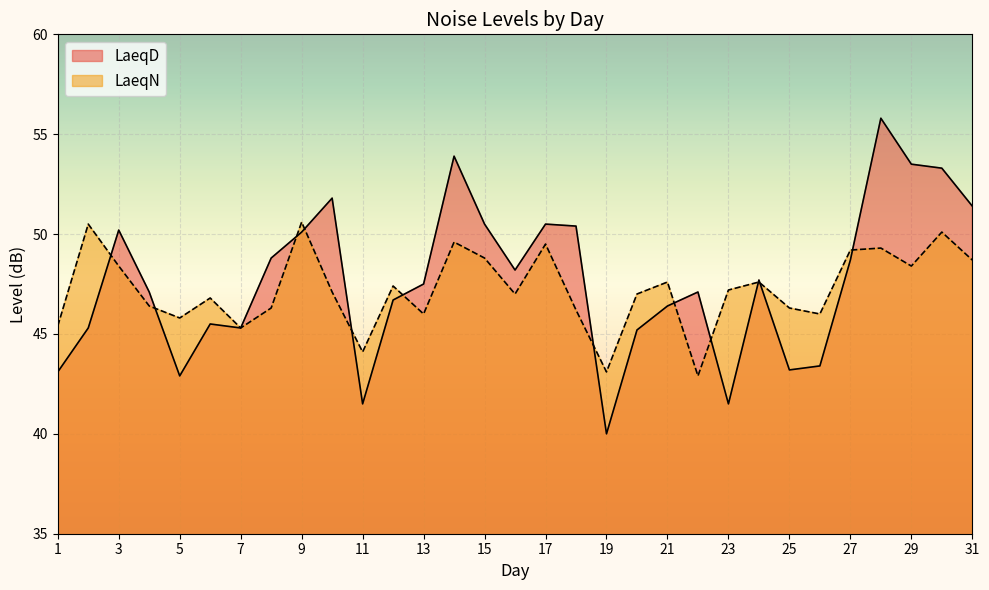

Reading left to right, list all the values displayed in this chart.

LaeqD: 43.1	45.3	50.2	47.1	42.9	45.5	45.3	48.8	50.1	51.8	41.5	46.7	47.5	53.9	50.5	48.2	50.5	50.4	40.0	45.2	46.4	47.1	41.5	47.7	43.2	43.4	48.7	55.8	53.5	53.3	51.4
LaeqN: 45.4	50.5	48.4	46.4	45.8	46.8	45.3	46.3	50.6	47.1	44.1	47.4	46.0	49.6	48.8	47.0	49.5	46.2	43.1	47.0	47.6	42.9	47.2	47.6	46.3	46.0	49.2	49.3	48.4	50.1	48.7